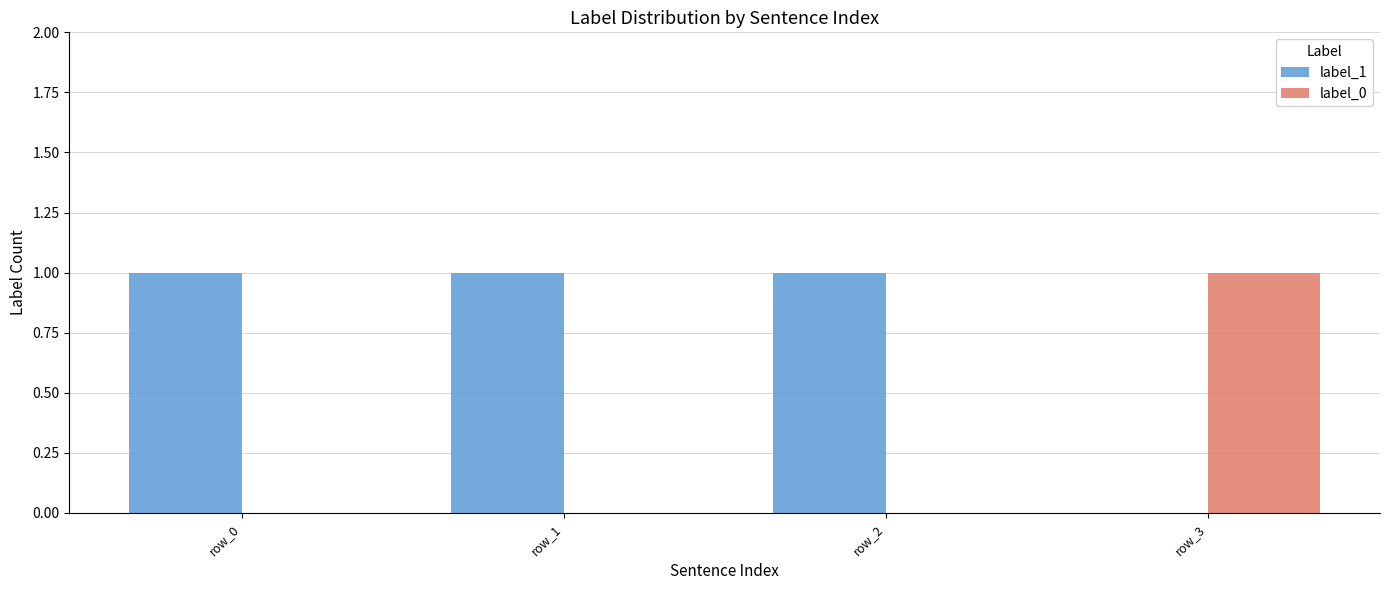

Reading right to left, transcribe all the data shown in this chart.

label_1: 0	1	1	1
label_0: 1	0	0	0